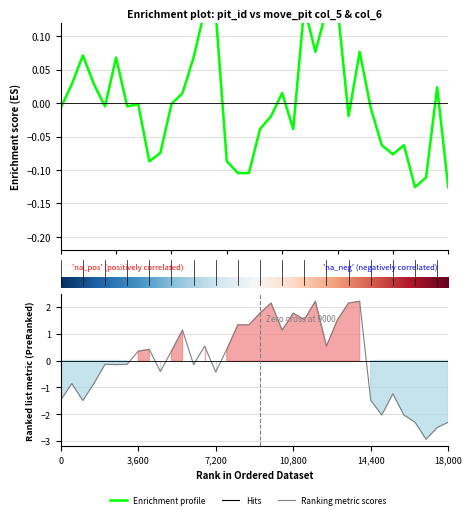

How many data points does each series have?

36